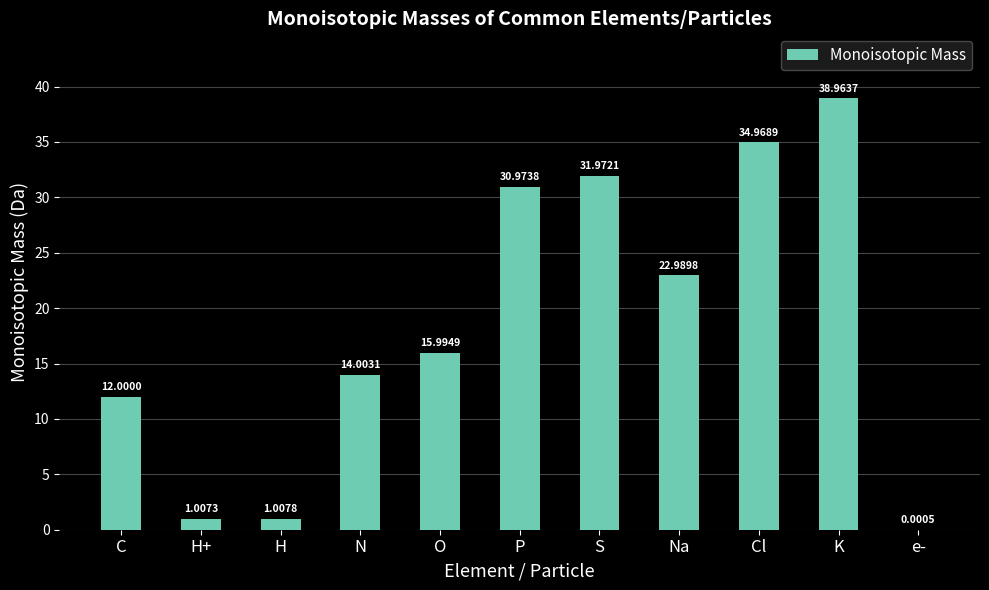

What is the sum of all values?

203.9